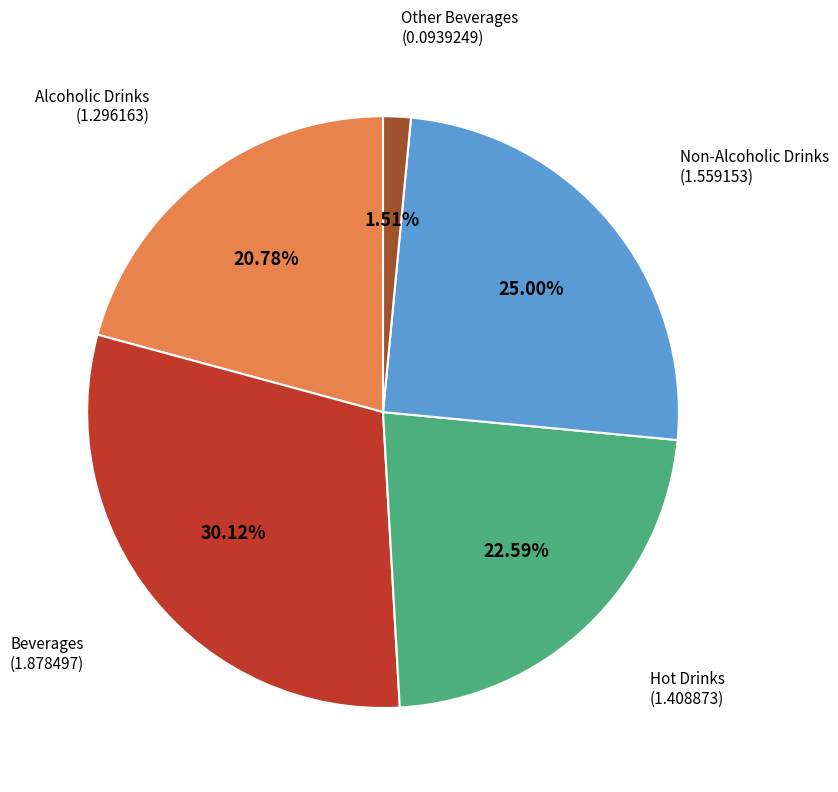

Which has a higher value, Other Beverages or Alcoholic Drinks?

Alcoholic Drinks